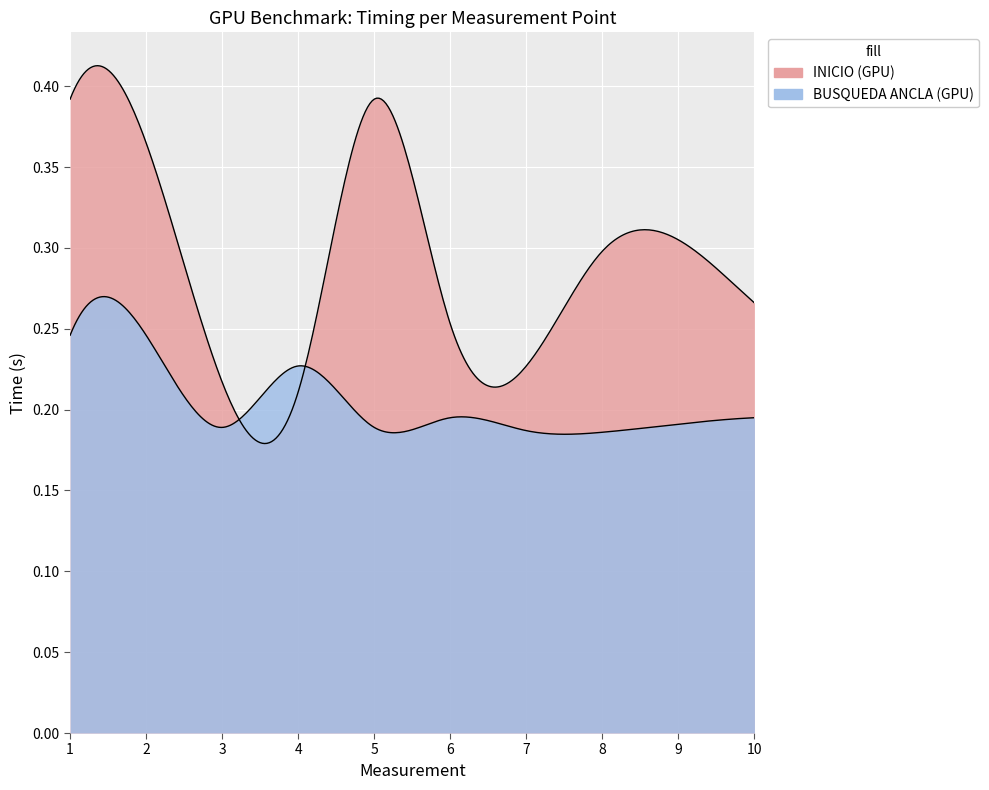

What is the minimum value shown in the chart?

0.2